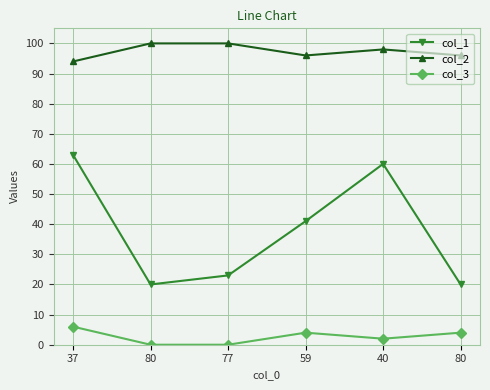

Which series has the largest range (max minus min)?

col_1